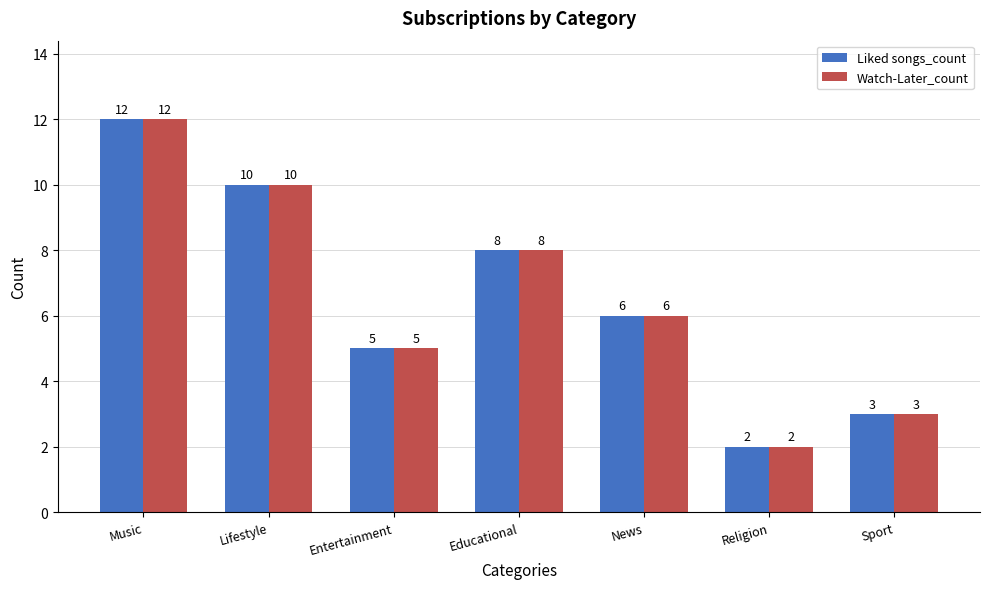

The Watch-Later_count series shows 12 at Music. True or false?

True